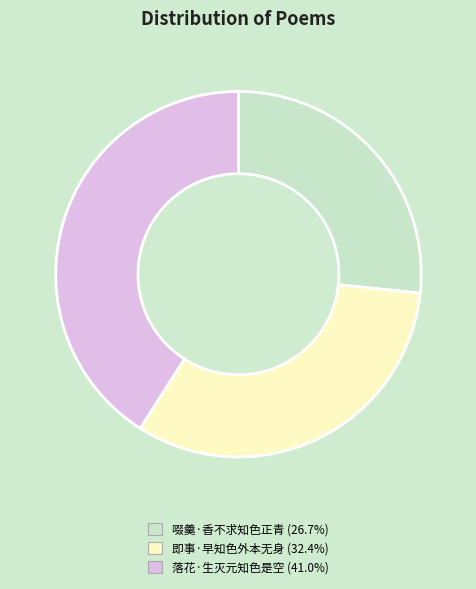

Is the sum of 落花·生灭元知色是空 (41.0%) and 即事·早知色外本无身 (32.4%) greater than half?

Yes